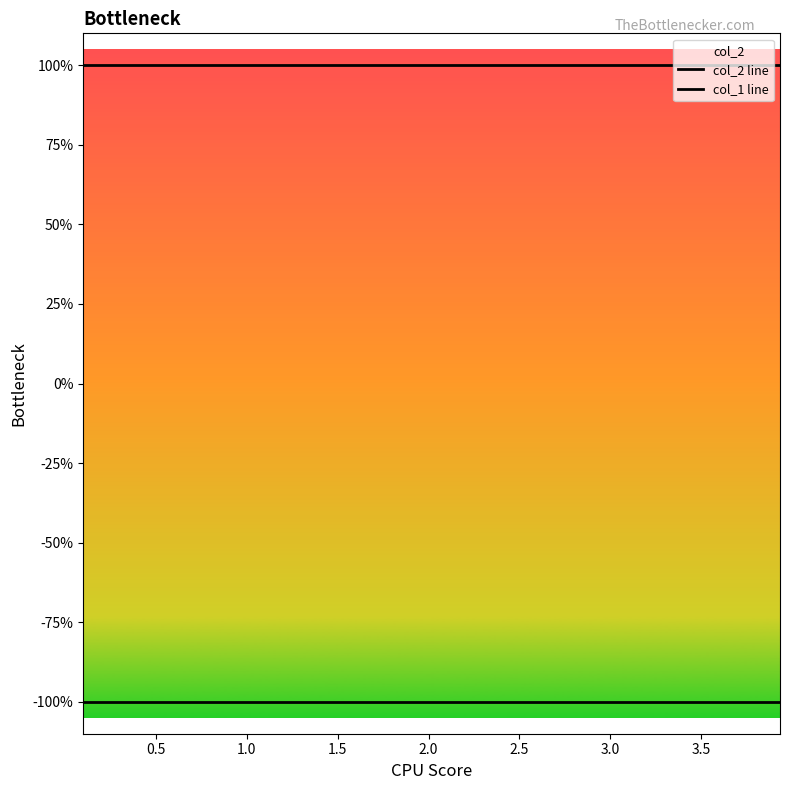

True or false: col_2 line and col_1 line intersect in this chart.

False